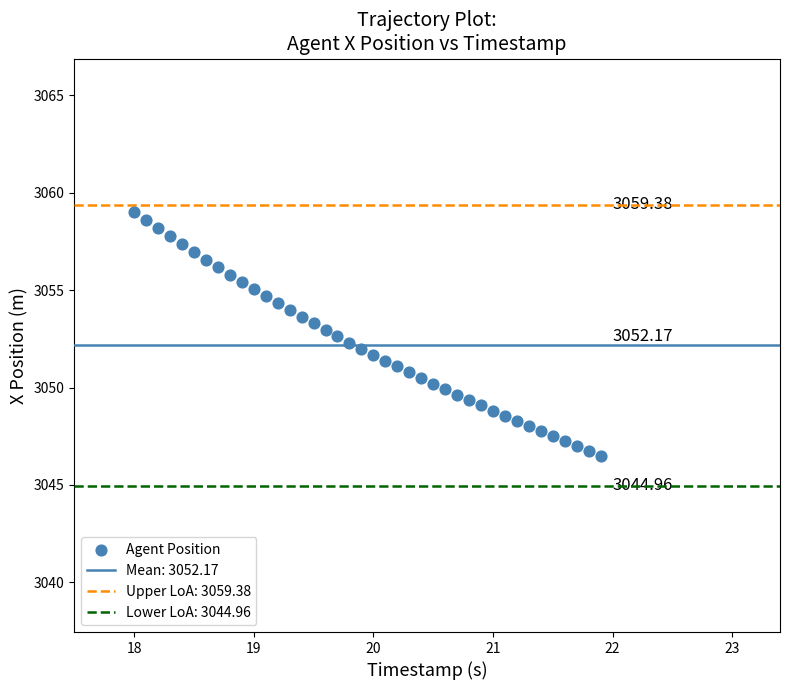

What is the range of X values (max minus min)?

3.9